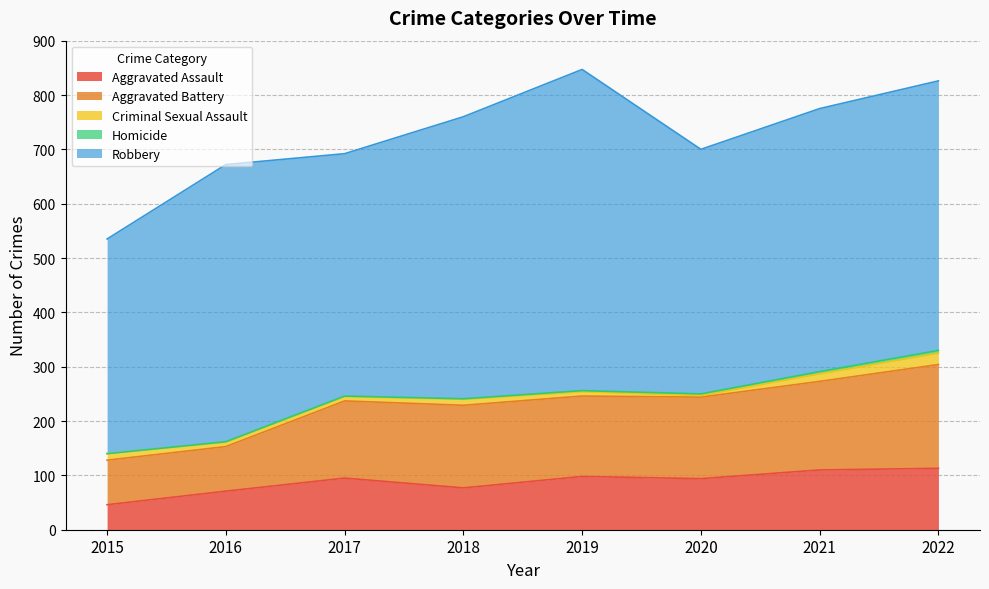

Between 2018 and 2019, which series saw the biggest shift?

Robbery